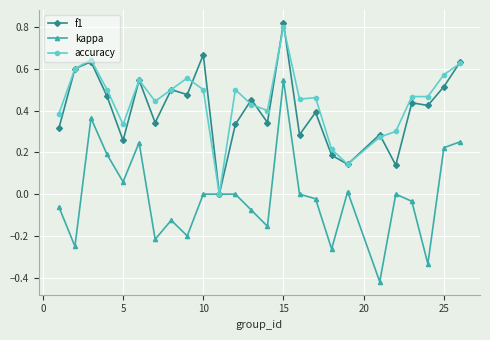

True or false: accuracy has more than 0 interior local peaks.

True